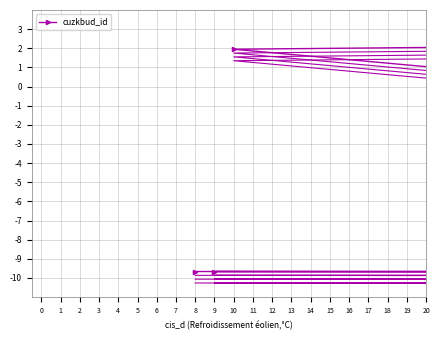

Reading left to right, transcribe all the data shown in this chart.

-9.7	-9.8	2.0	3.2	-1.1	-2.3	-9.7	-9.7	-9.7	-9.7	-9.6	-5.2	-9.7	-9.6	-9.7	-9.7	-9.7	-9.7	-9.7	-9.7